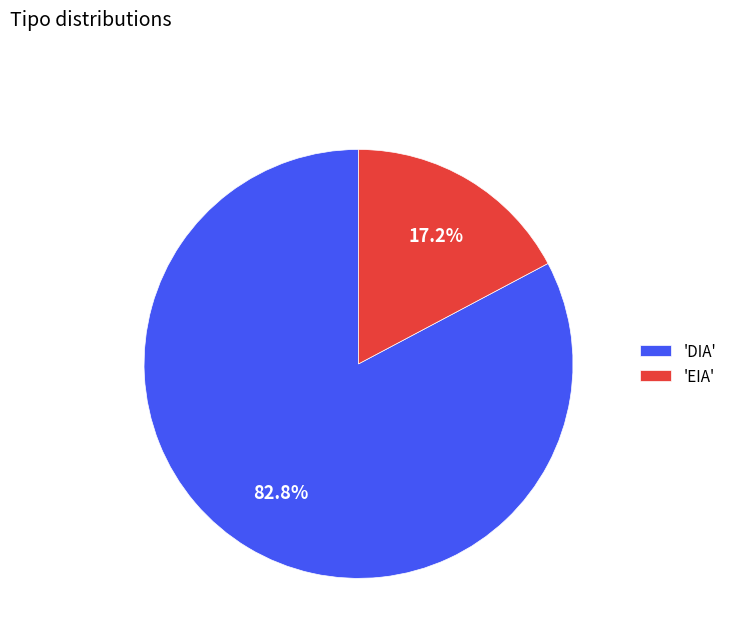

Does any single category account for the majority?

Yes